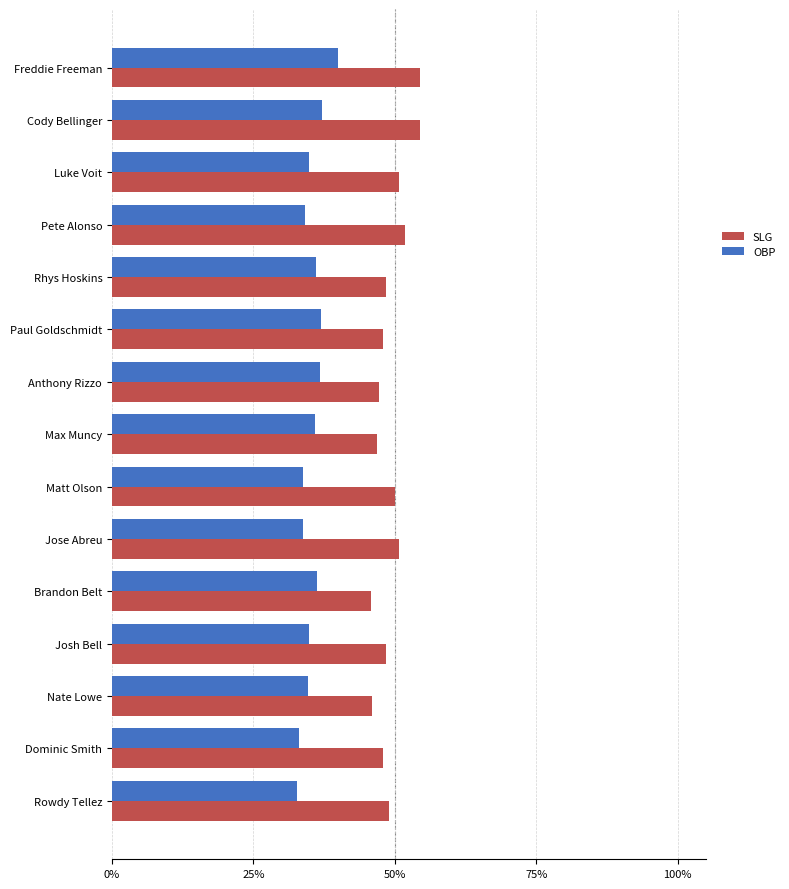

What are all the series names shown in the legend?

SLG, OBP